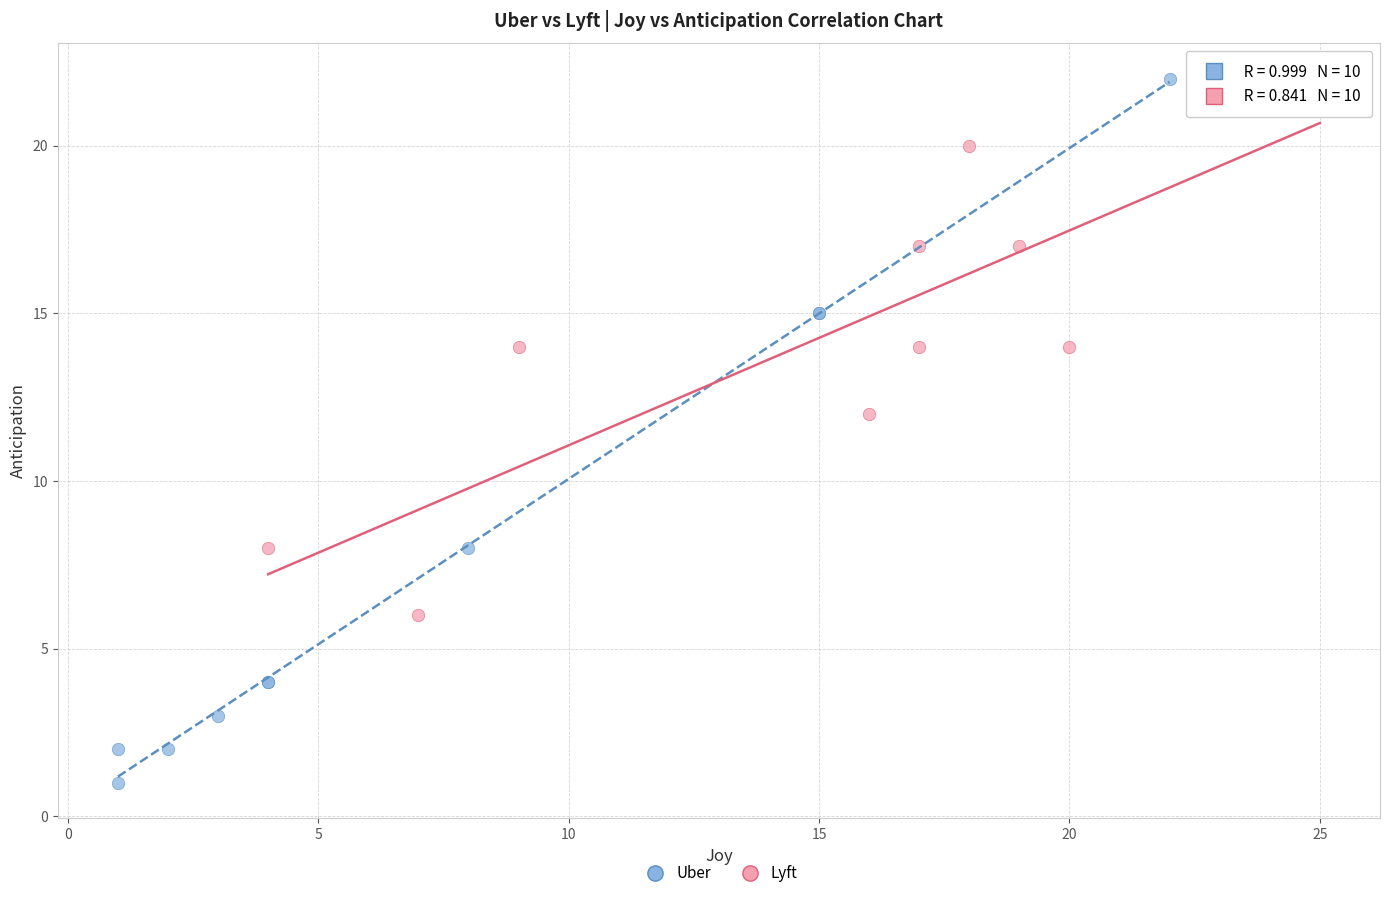

Which series has the largest Y range (max minus min)?

Uber